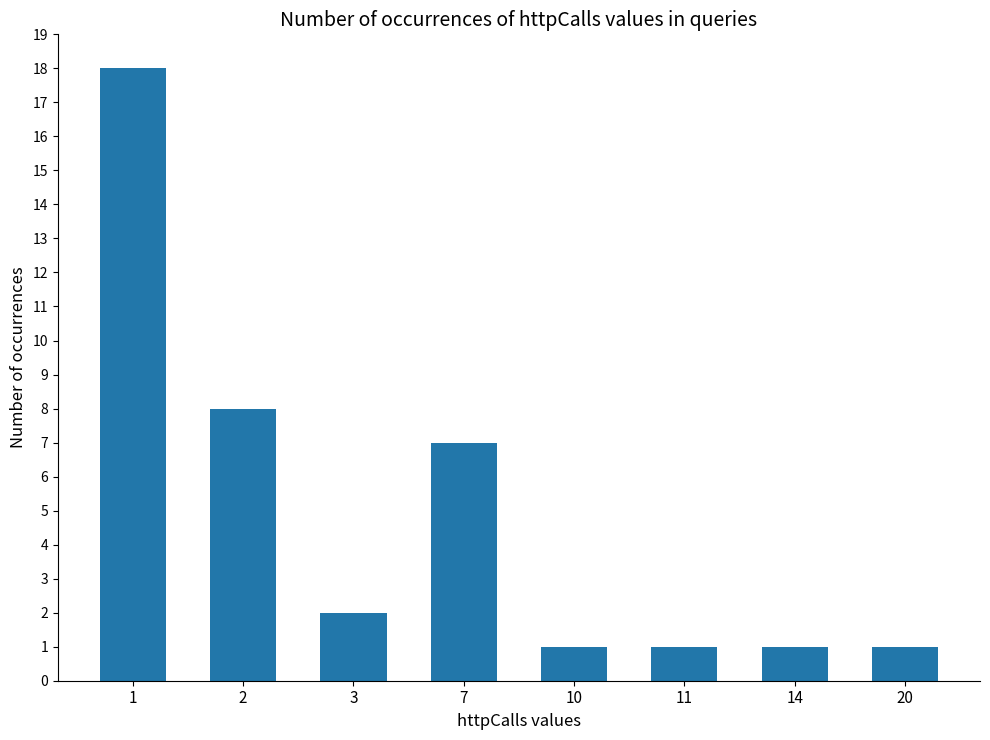

How many data points are less than 2?

4